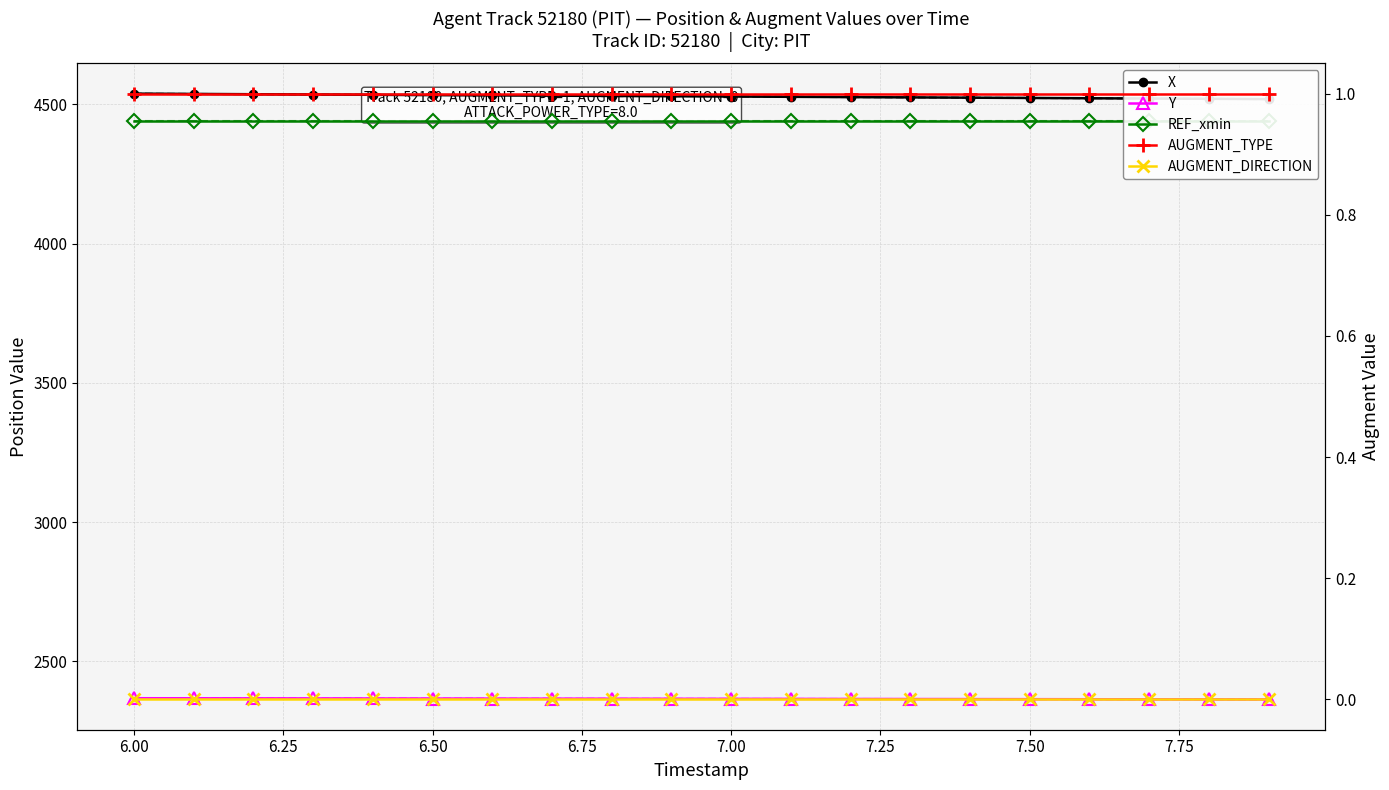

Is it true that Y equals 3827.7 at 6.75?

False